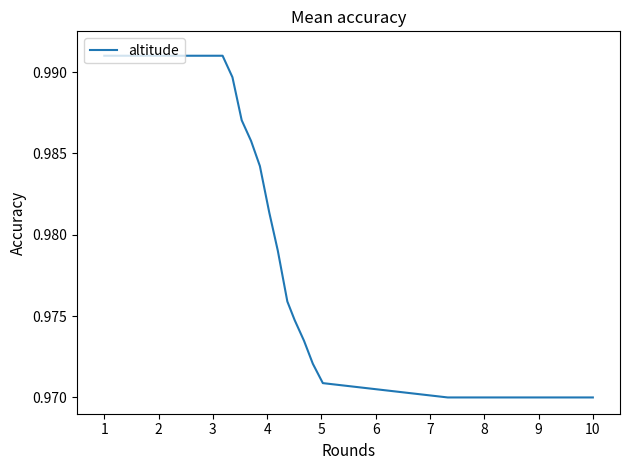

How many lines are shown in the chart?

1